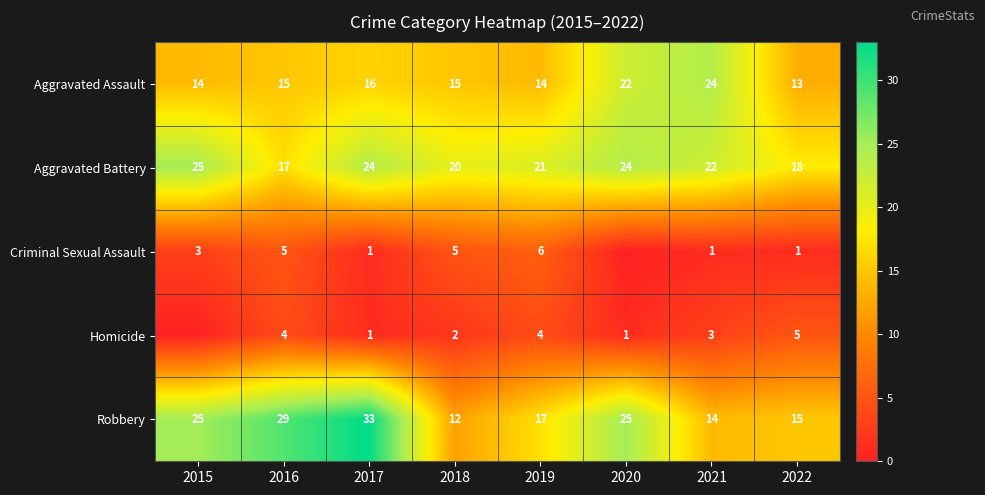

The value of Aggravated Assault at 2021 is 24. True or false?

True